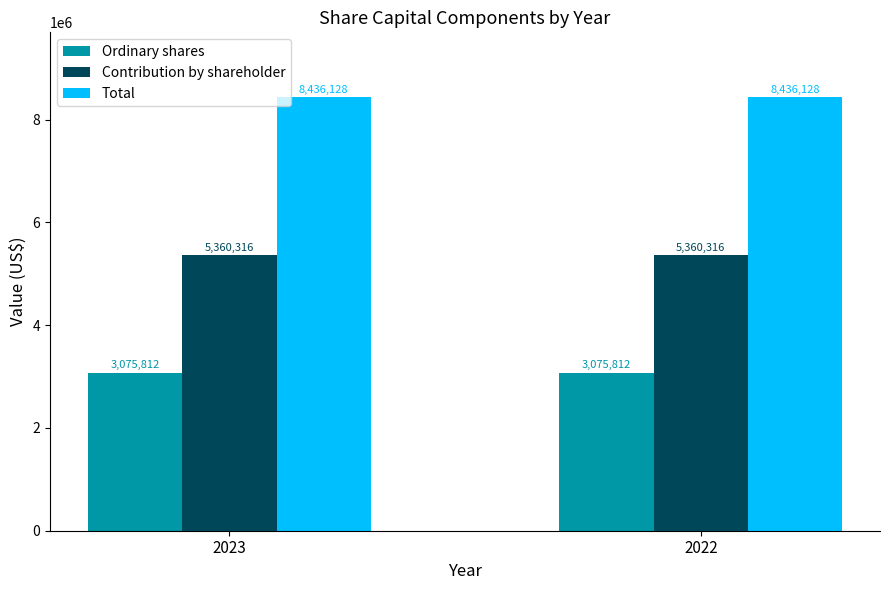

Rank the series by their average value, from highest to lowest.

Total, Contribution by shareholder, Ordinary shares